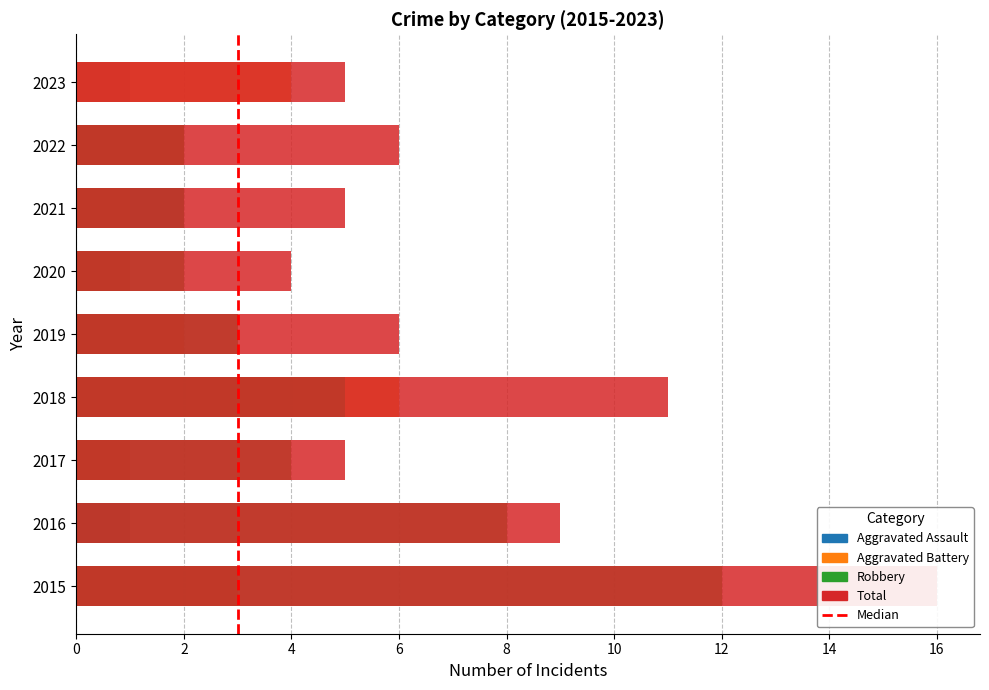

At how many categories does at least one series exceed 6?

3